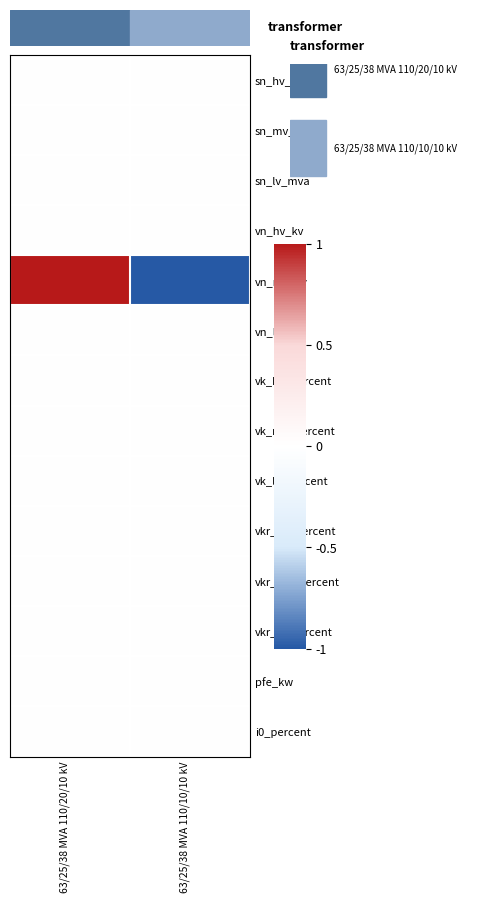

Reading left to right, what are all the values shown in this chart?

sn_hv_mva: 63/25/38 MVA 110/20/10 kV=0	63/25/38 MVA 110/10/10 kV=0
sn_mv_mva: 63/25/38 MVA 110/20/10 kV=0	63/25/38 MVA 110/10/10 kV=0
sn_lv_mva: 63/25/38 MVA 110/20/10 kV=0	63/25/38 MVA 110/10/10 kV=0
vn_hv_kv: 63/25/38 MVA 110/20/10 kV=0	63/25/38 MVA 110/10/10 kV=0
vn_mv_kv: 63/25/38 MVA 110/20/10 kV=1	63/25/38 MVA 110/10/10 kV=-1
vn_lv_kv: 63/25/38 MVA 110/20/10 kV=0	63/25/38 MVA 110/10/10 kV=0
vk_hv_percent: 63/25/38 MVA 110/20/10 kV=0	63/25/38 MVA 110/10/10 kV=0
vk_mv_percent: 63/25/38 MVA 110/20/10 kV=0	63/25/38 MVA 110/10/10 kV=0
vk_lv_percent: 63/25/38 MVA 110/20/10 kV=0	63/25/38 MVA 110/10/10 kV=0
vkr_hv_percent: 63/25/38 MVA 110/20/10 kV=0	63/25/38 MVA 110/10/10 kV=0
vkr_mv_percent: 63/25/38 MVA 110/20/10 kV=0	63/25/38 MVA 110/10/10 kV=0
vkr_lv_percent: 63/25/38 MVA 110/20/10 kV=0	63/25/38 MVA 110/10/10 kV=0
pfe_kw: 63/25/38 MVA 110/20/10 kV=0	63/25/38 MVA 110/10/10 kV=0
i0_percent: 63/25/38 MVA 110/20/10 kV=0	63/25/38 MVA 110/10/10 kV=0